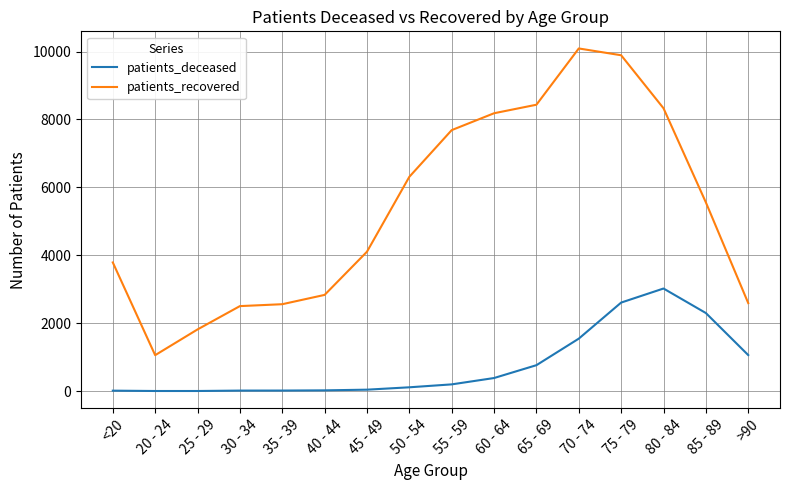

True or false: patients_recovered and patients_deceased intersect in this chart.

False